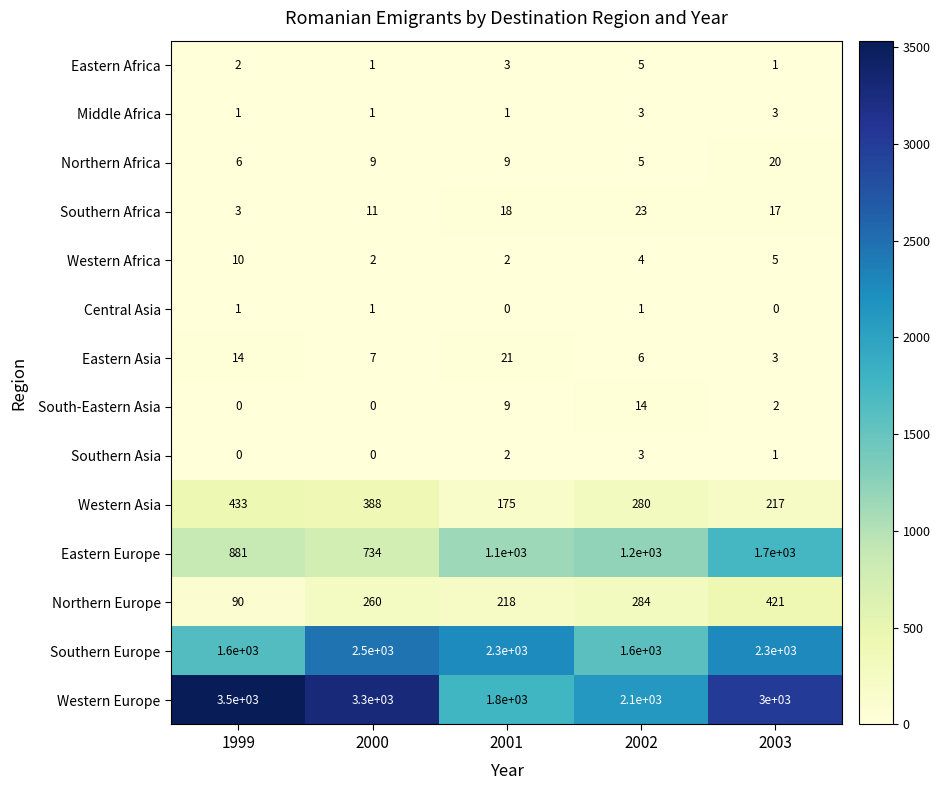

Which series changed the most between 2000 and 2002?

Western Europe